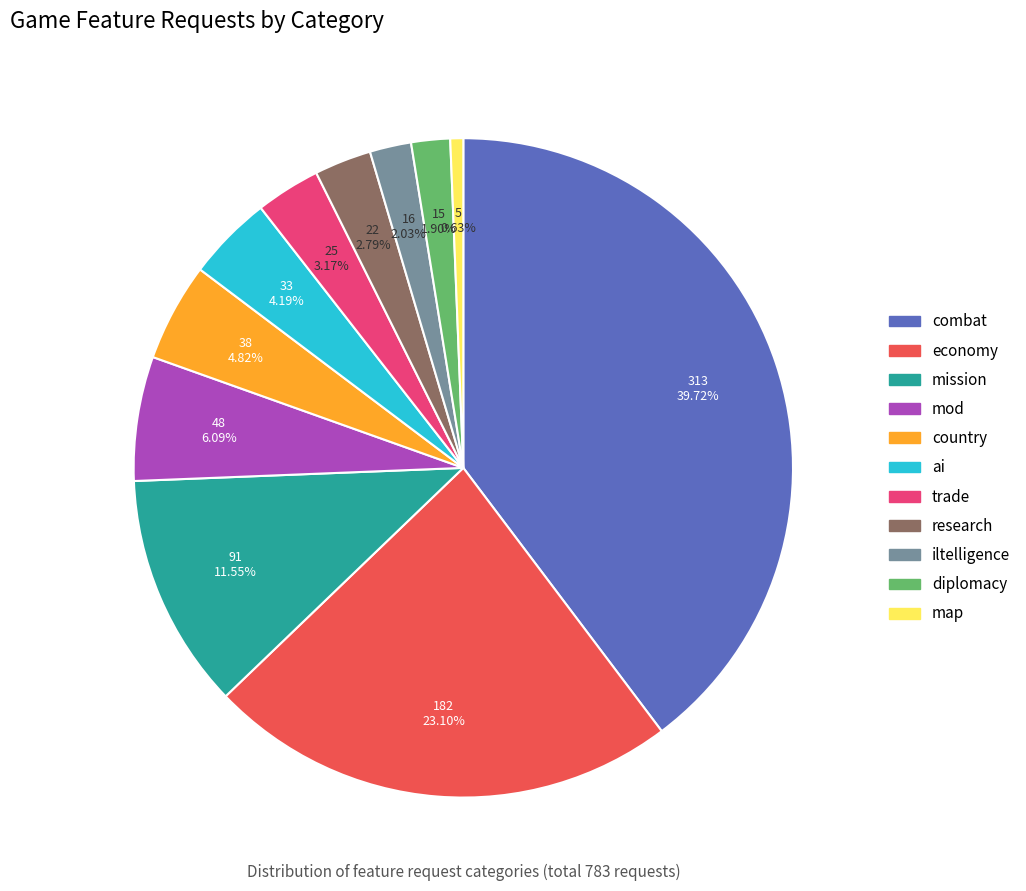

To the nearest percent, what portion does iltelligence represent?

2%